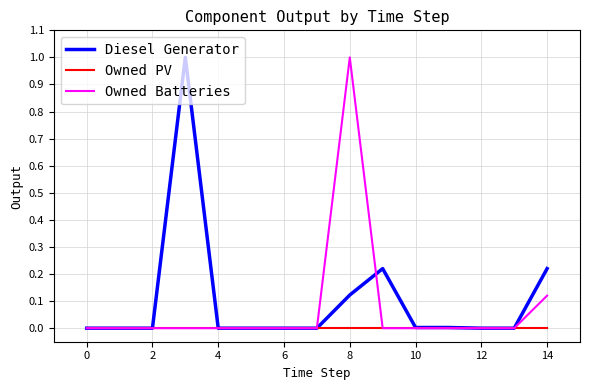

What is the highest value of the Diesel Generator series?

1.0